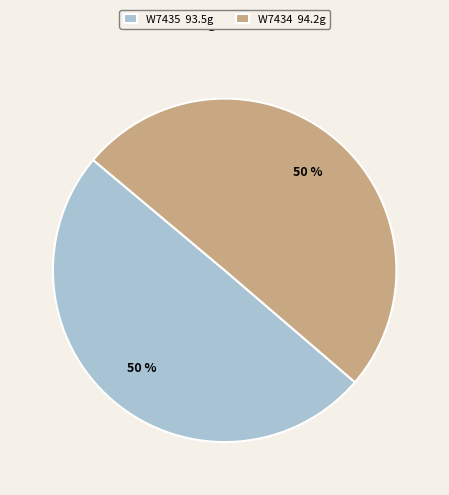

What percentage is the W7434 slice, to the nearest percent?

50%